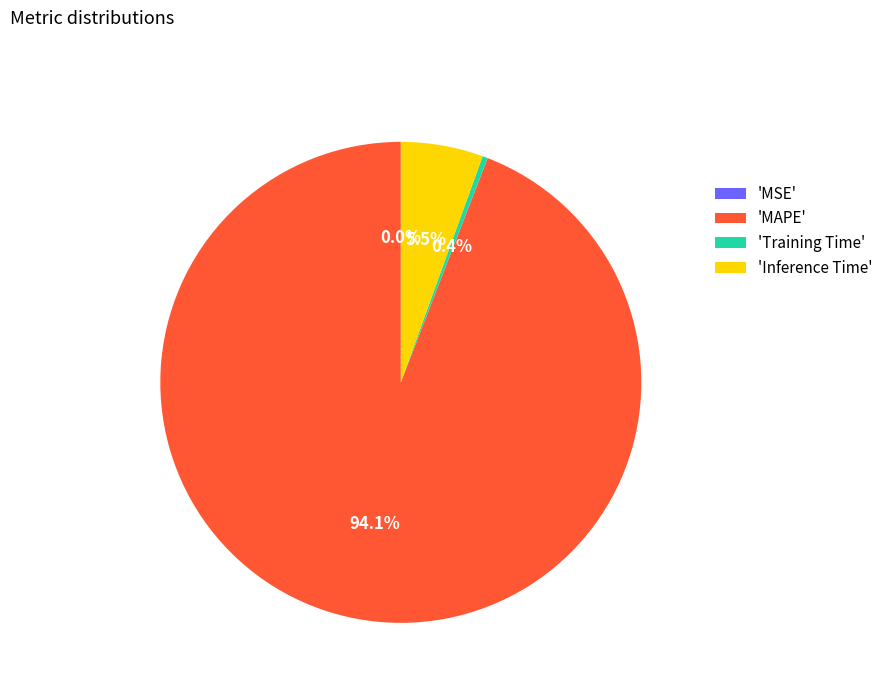

To the nearest percent, what is the difference between the largest and smallest slice percentages?

94%